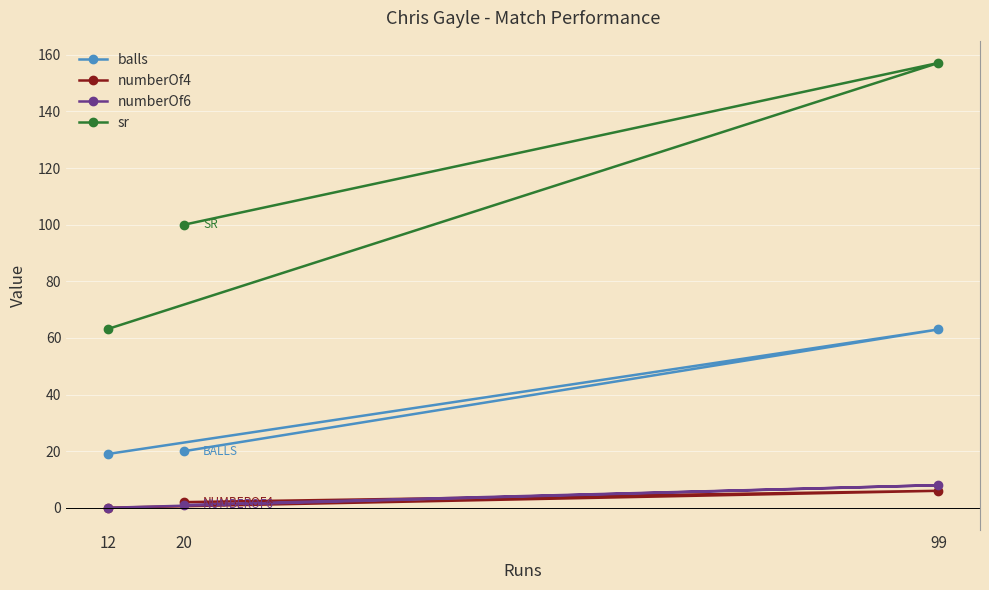

Is the value of numberOf6 at 20 greater than the value of balls at 12?

No